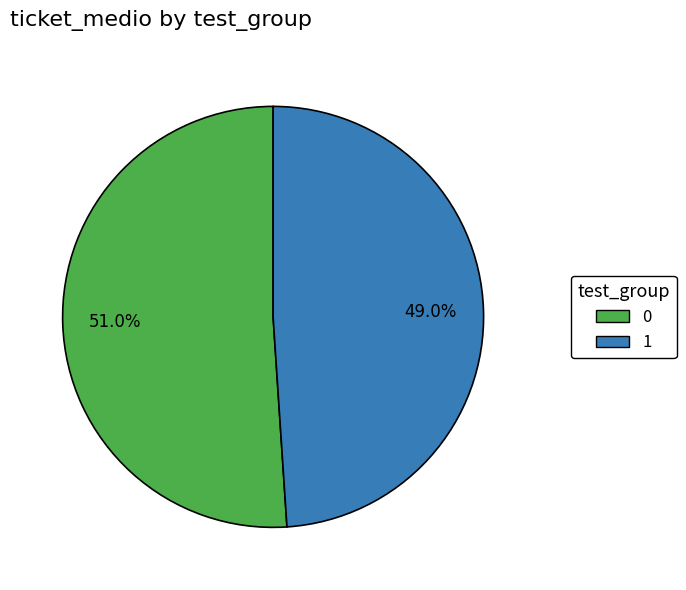

To the nearest percent, what is the average slice percentage?

50%